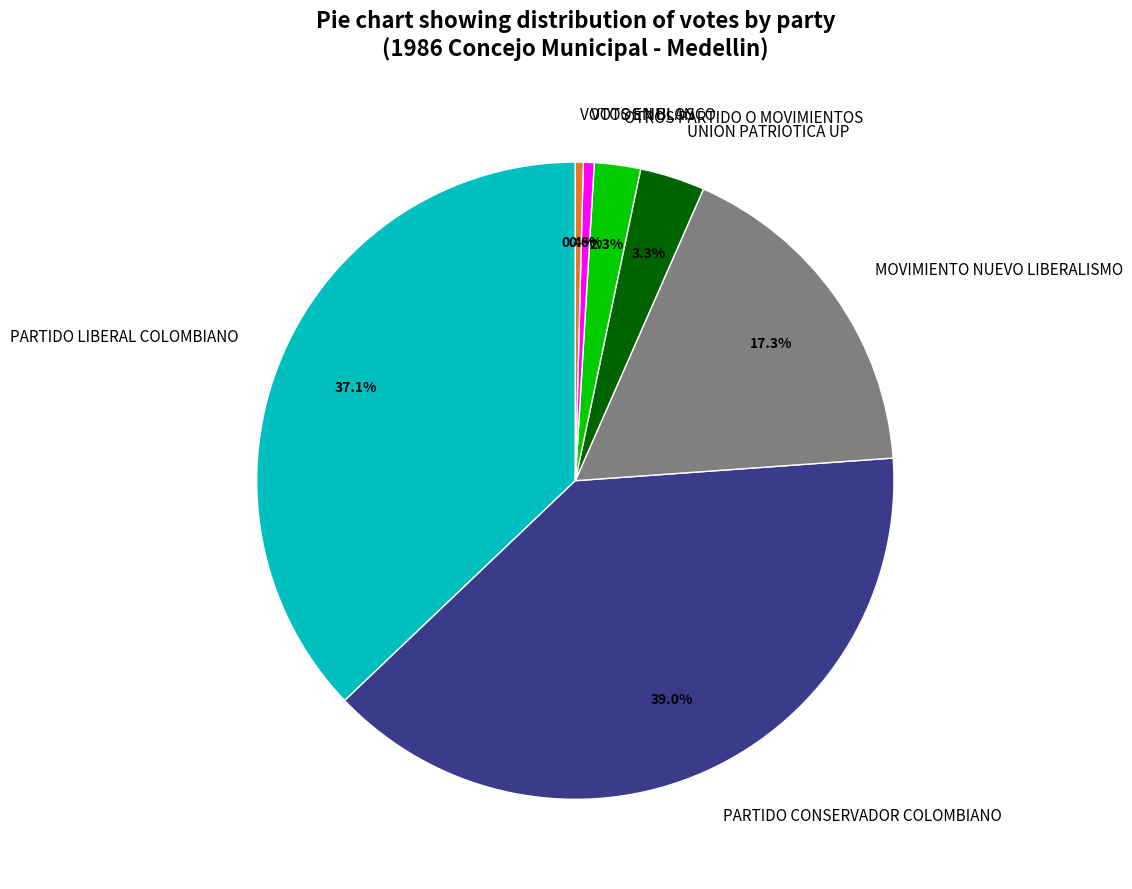

Does VOTOS NULOS account for over 50% of the chart?

No